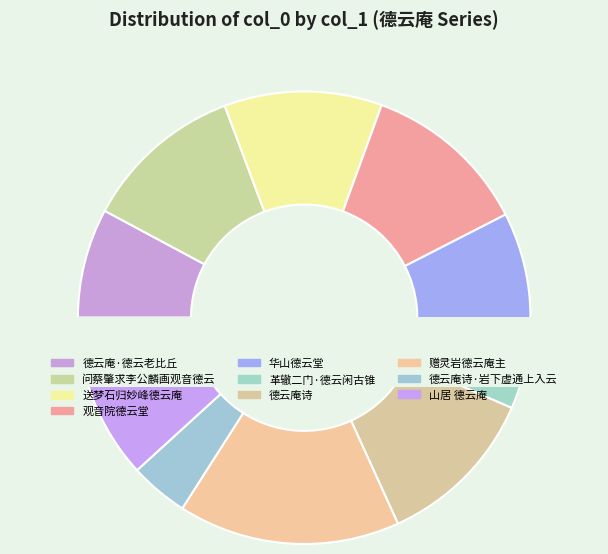

Is 山居 德云庵 the majority of the pie?

No